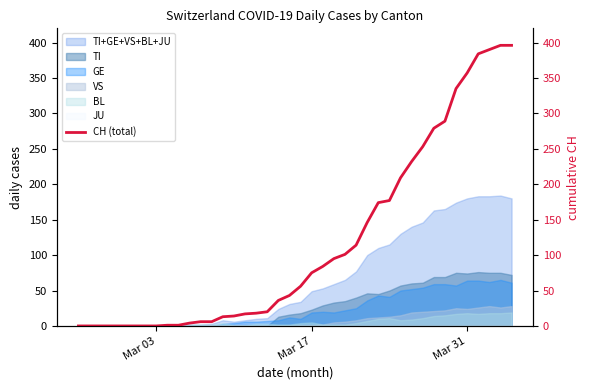

What is the highest value of the GE series?

65